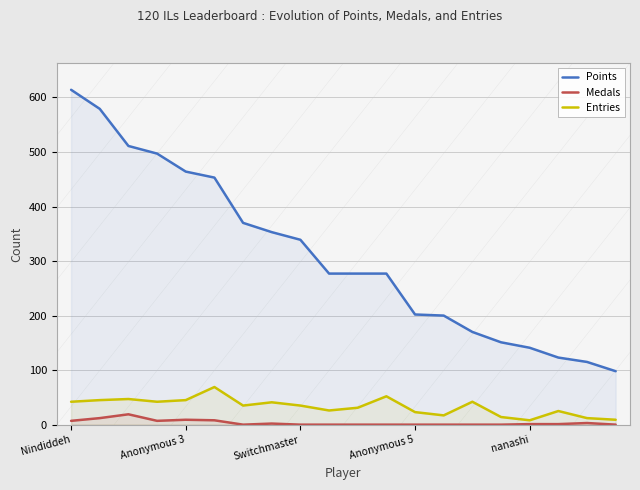

List the series in order of their peak value, lowest first.

Medals, Entries, Points